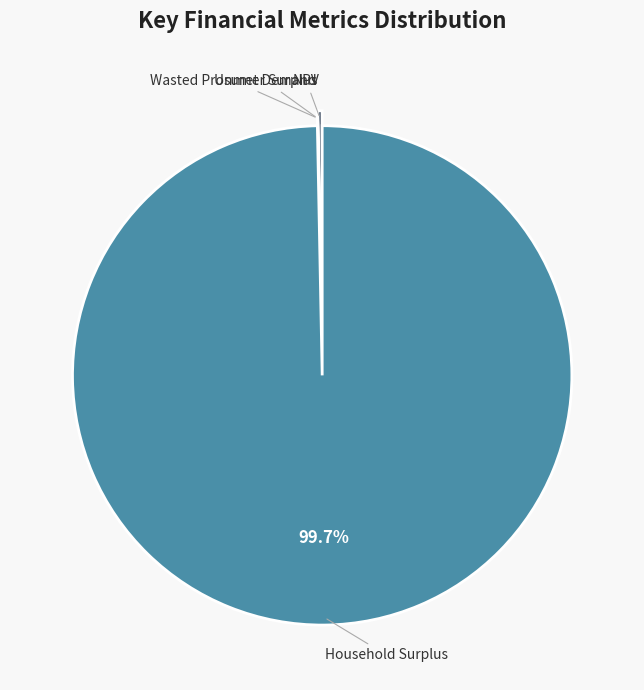

Which category has the biggest portion of the pie?

Household Surplus